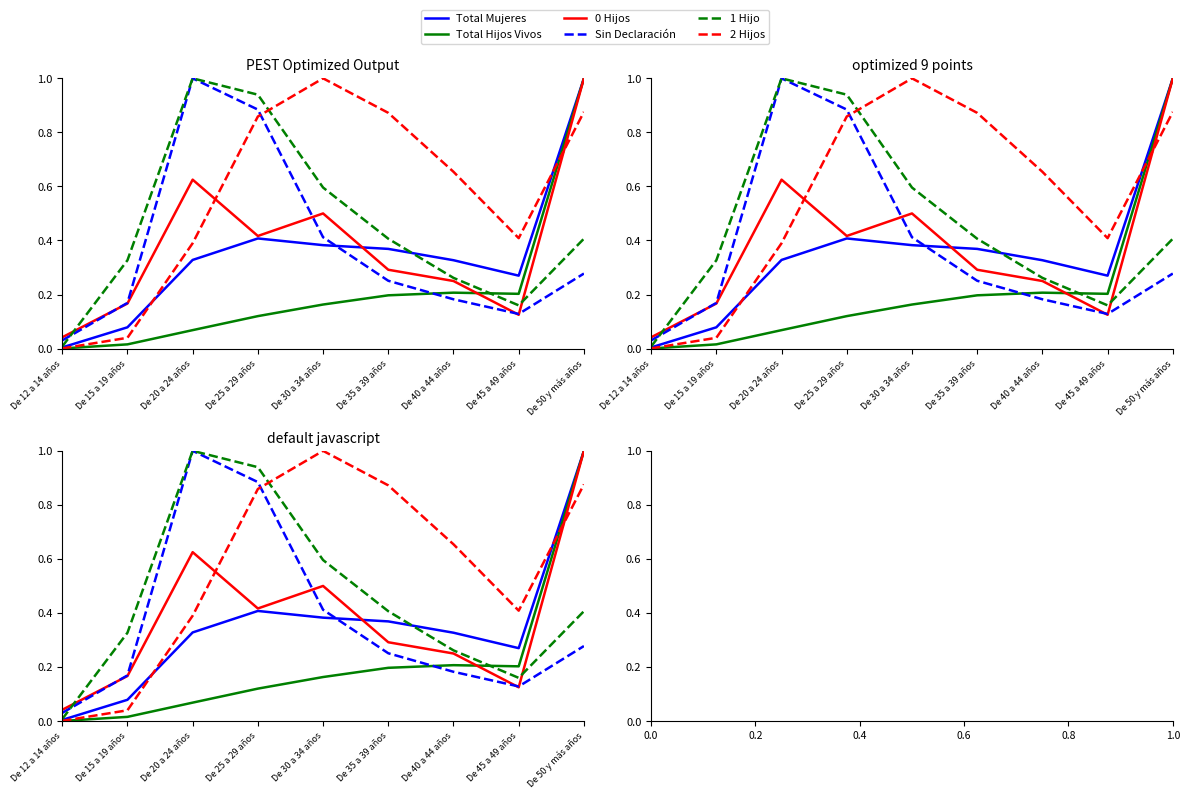

Does the chart have visible grid lines?

No